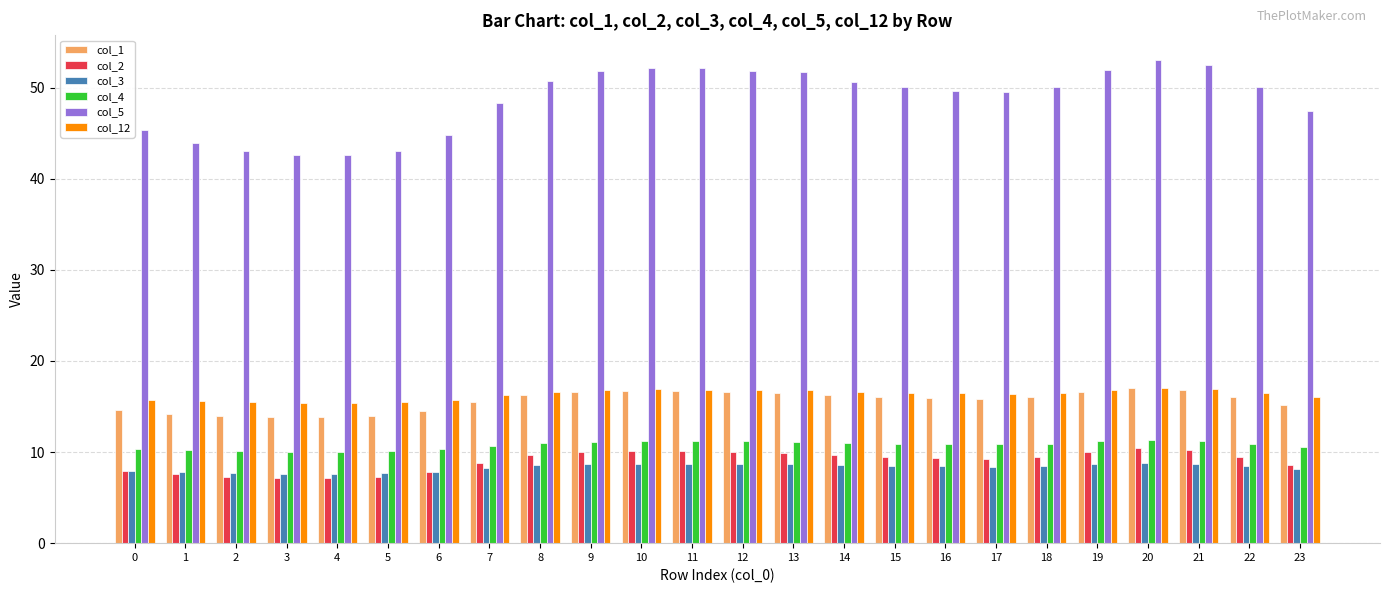

What is the difference between the second highest and minimum values in the col_5 series?

9.9